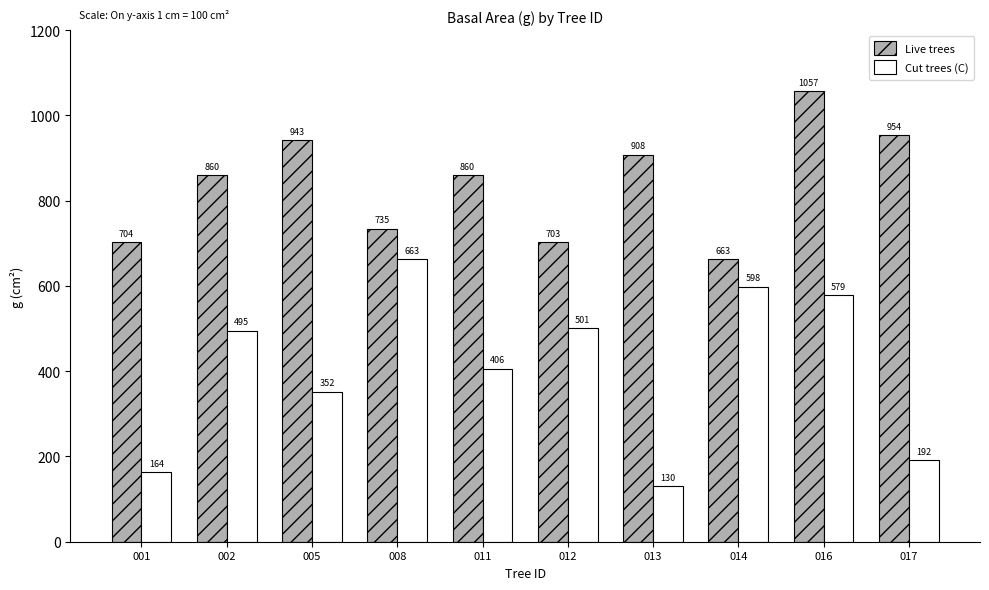

How many values in the Live trees series are below 860?

5